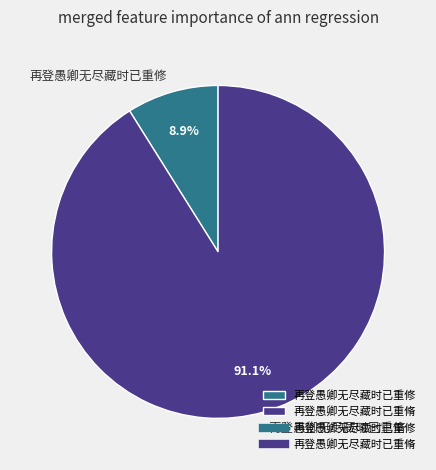

Is there any slice that represents more than half of the pie?

Yes